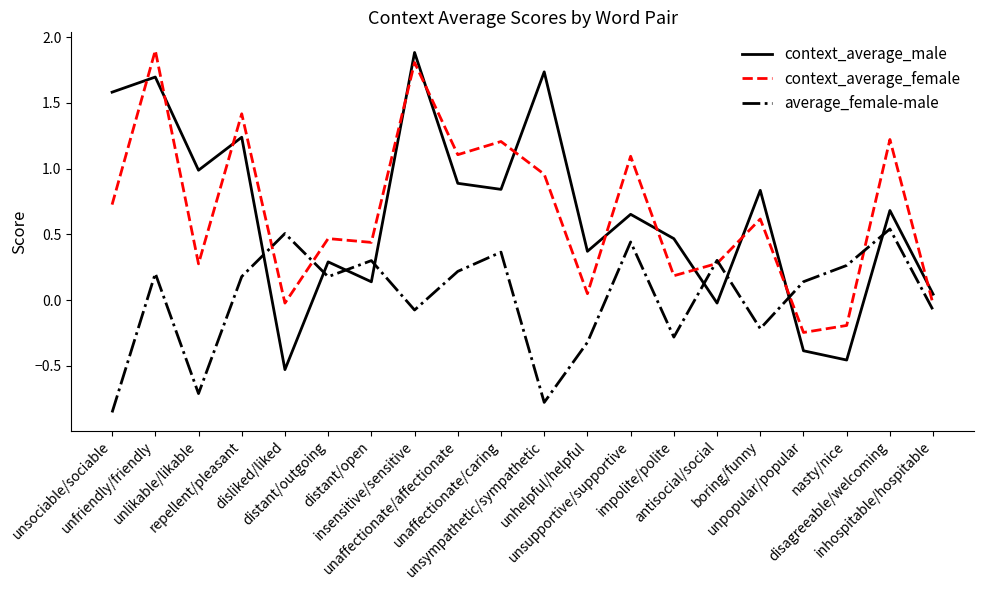

What is the sum of all context_average_female values?

13.2